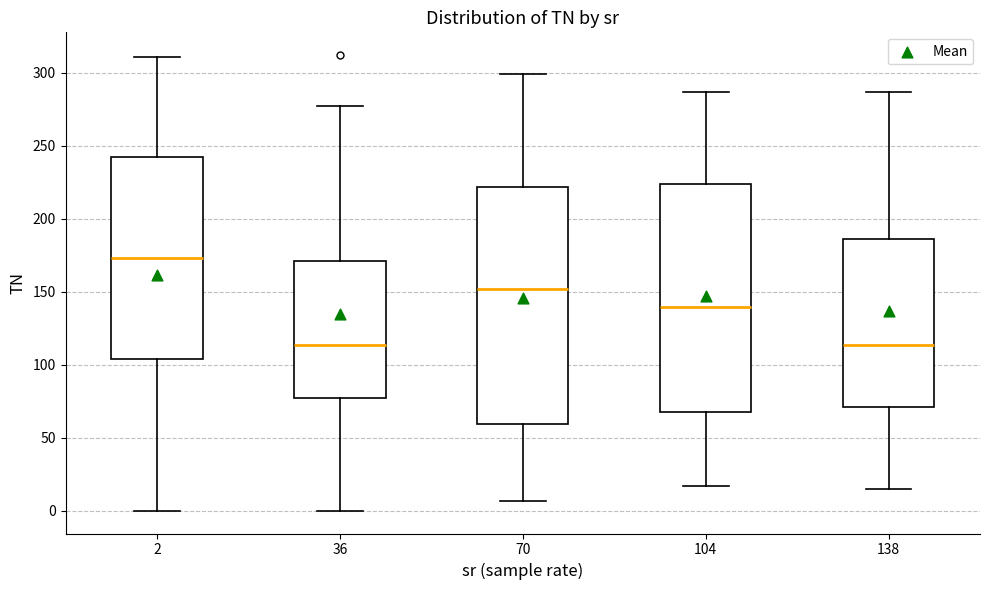

Comparing the boxes themselves (not the whiskers), which one is the tallest?

70